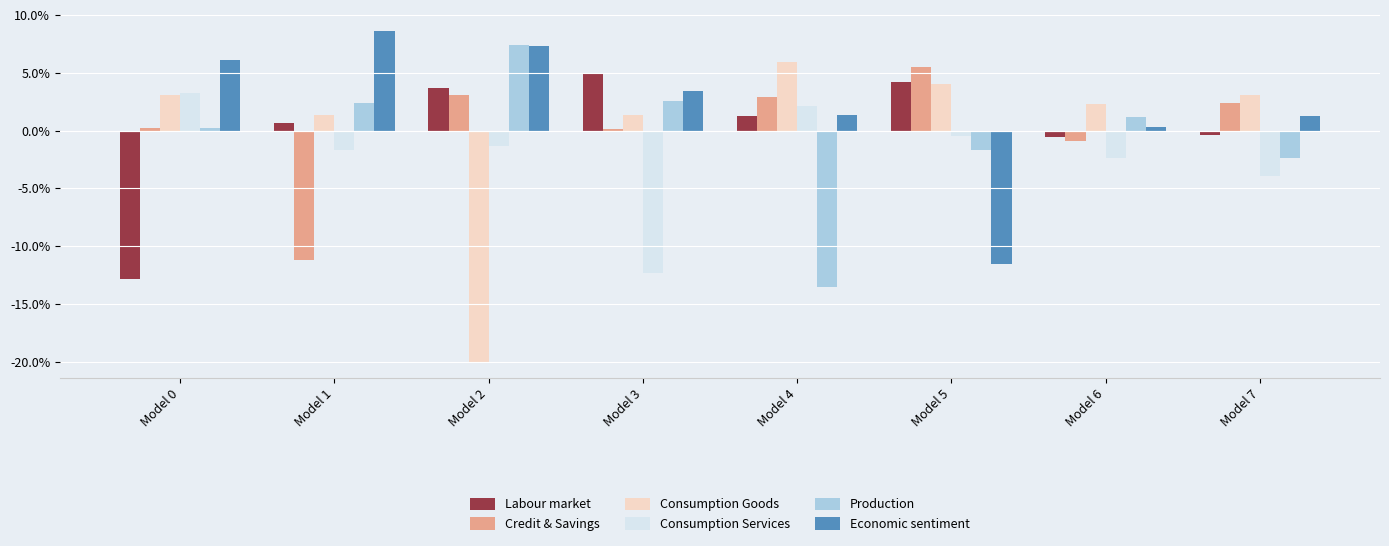

Which series has the largest total across all categories?

Economic sentiment